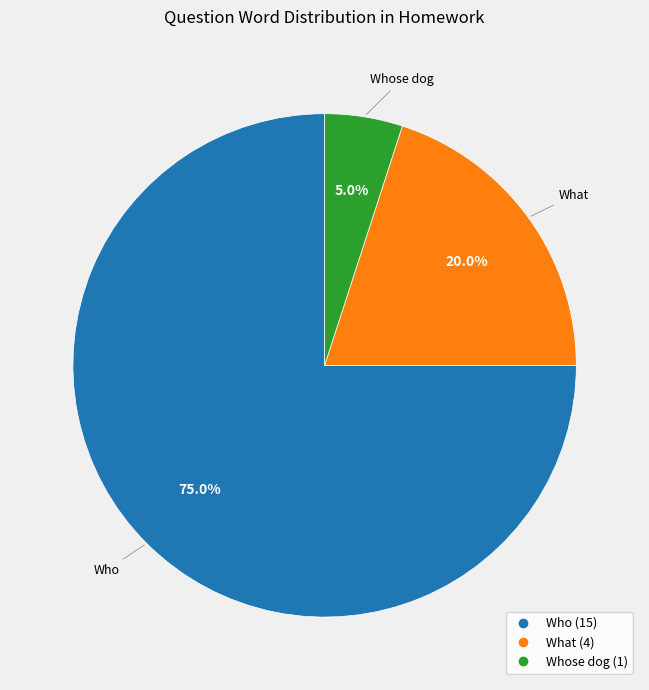

Is there a majority slice in this chart?

Yes